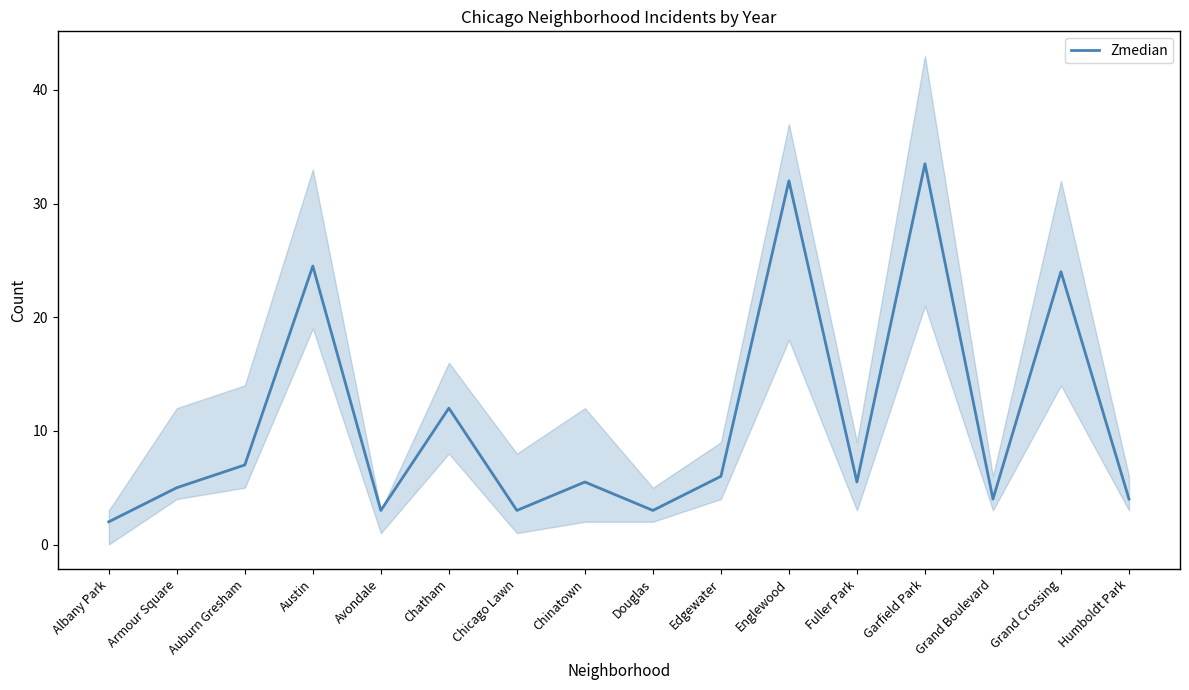

What is the average value?

10.9